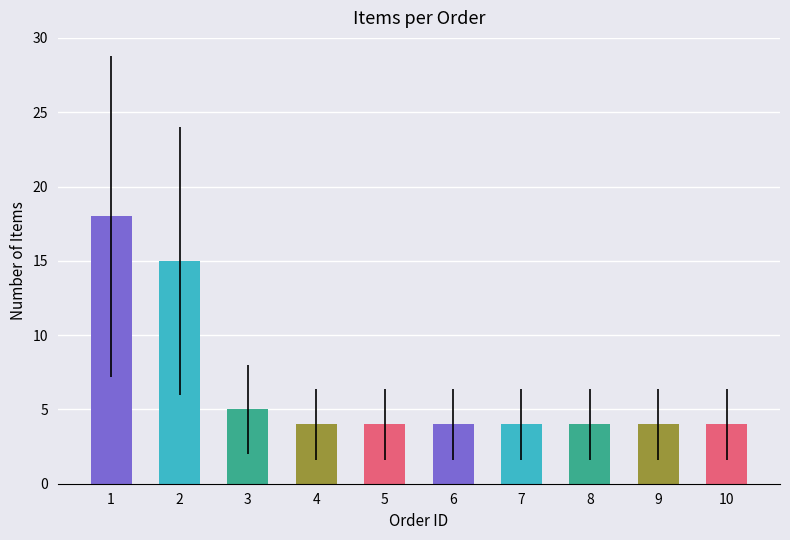

What is the difference between the second highest and second lowest values?

11